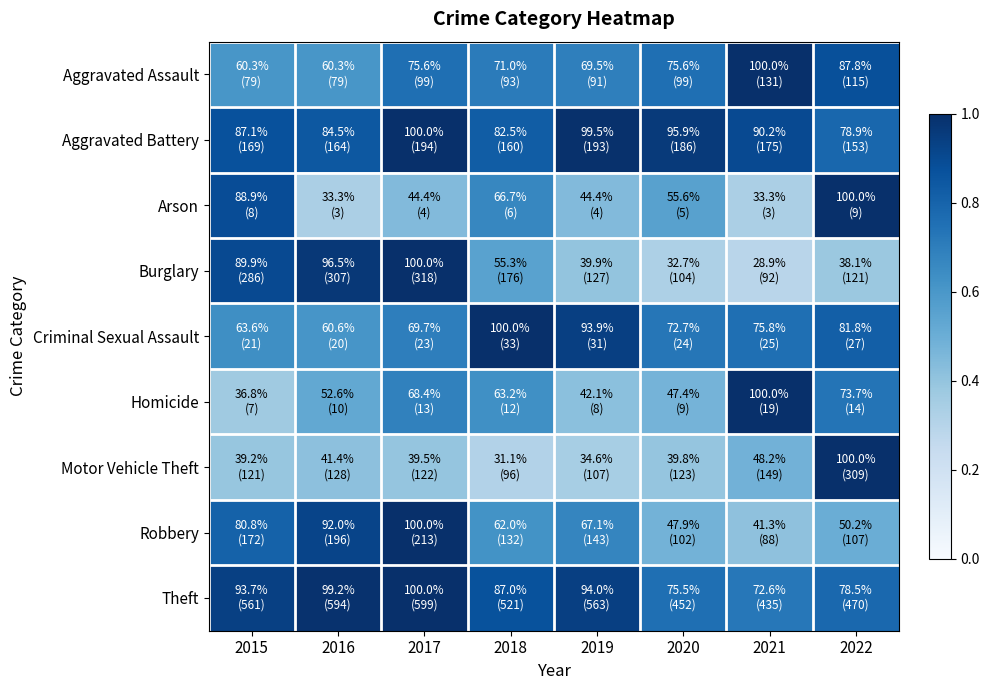

Between 2017 and 2018, which is larger?

2017